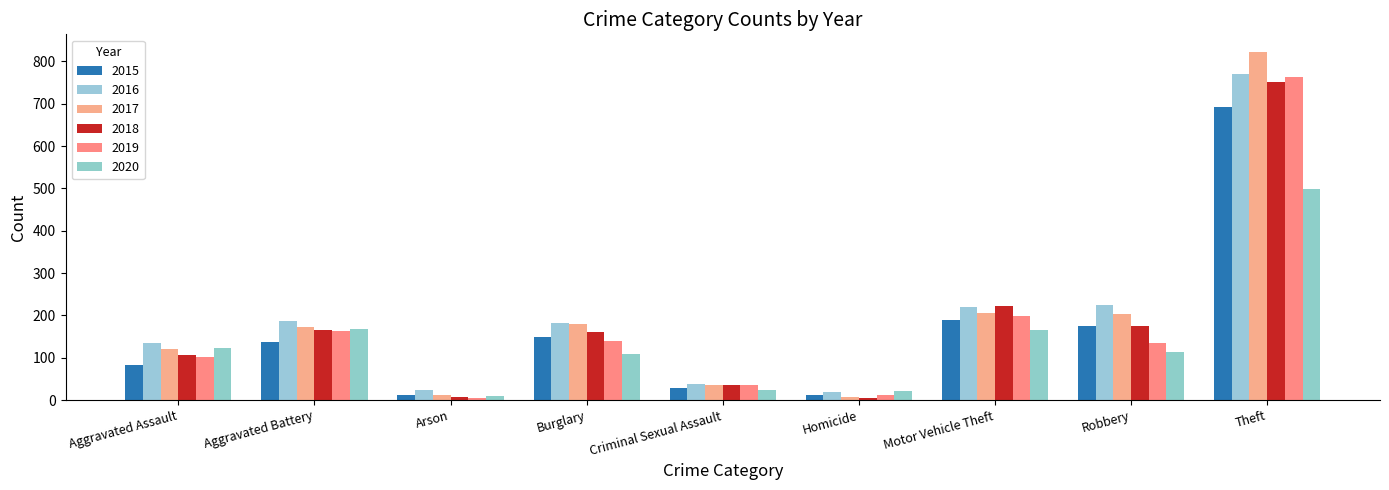

What is the difference between the 2018 values at Motor Vehicle Theft and Aggravated Battery?

57